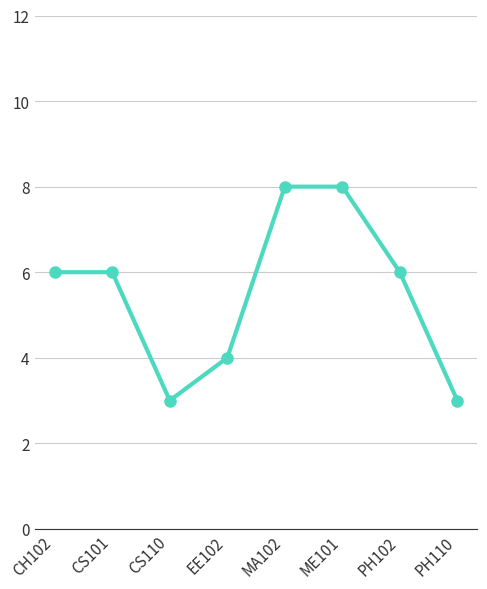

Is this an area chart (filled region under the line)?

No